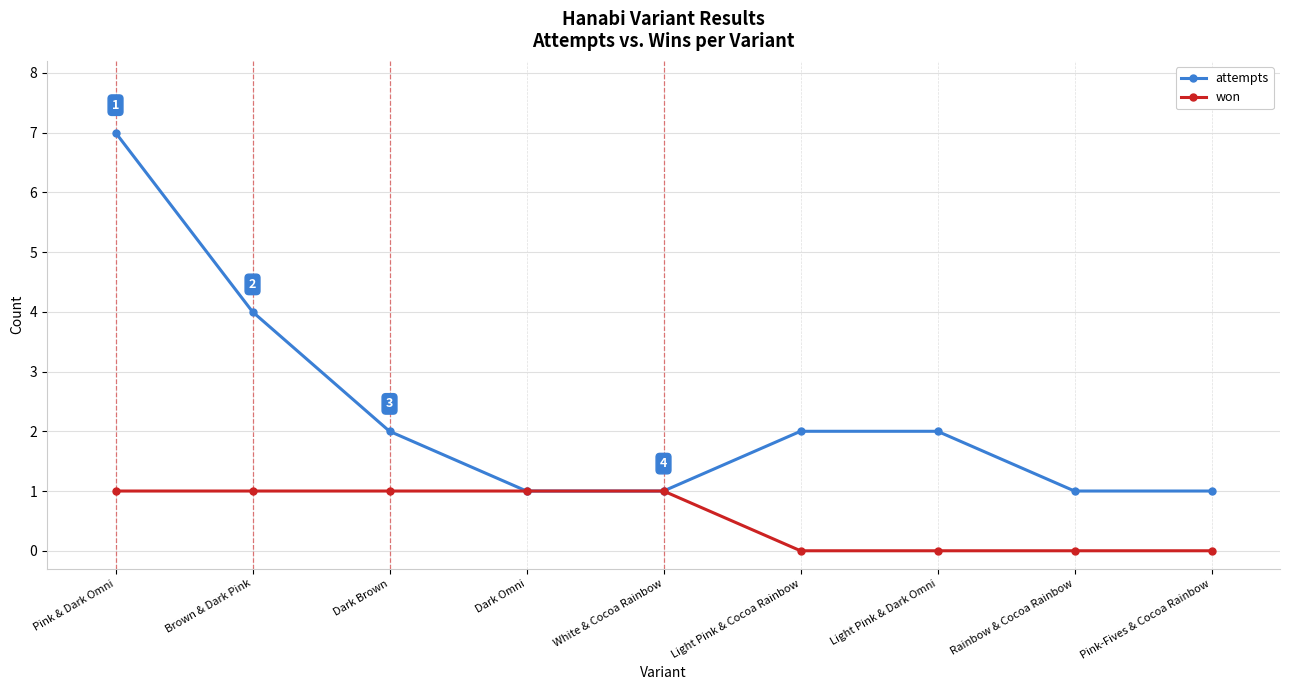

What is the minimum value for attempts?

1